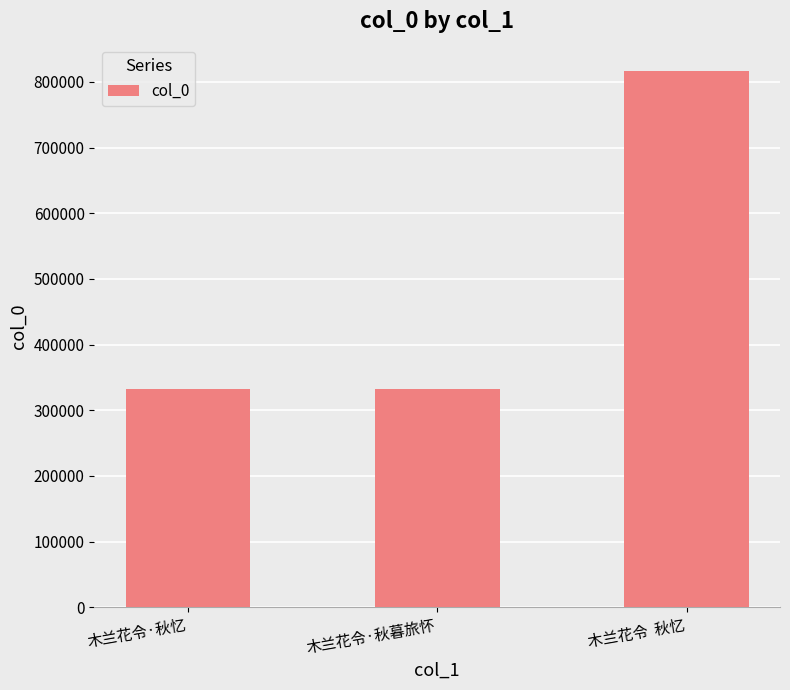

The value at 木兰花令·秋暮旅怀 is 331771. True or false?

True